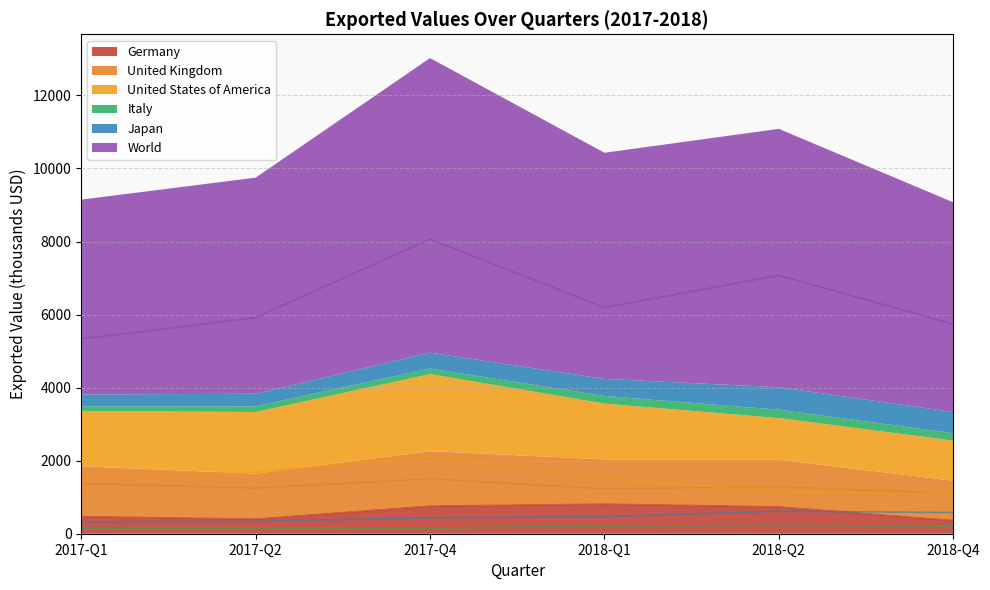

Is the value of United States of America at 2017-Q4 greater than the value of Japan at 2017-Q2?

Yes